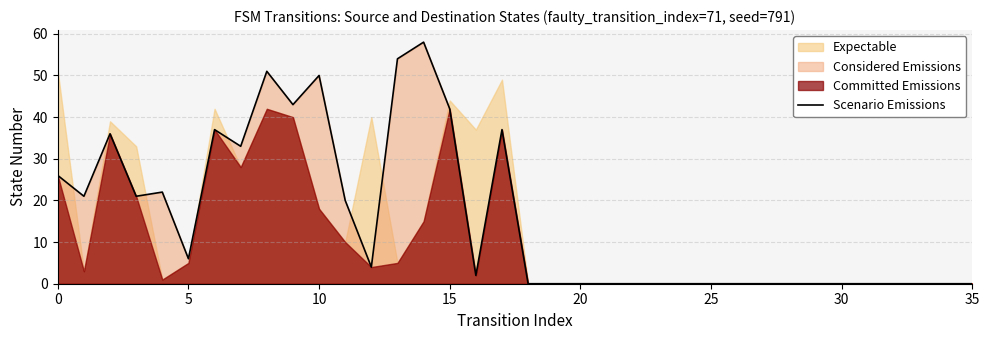

What is the maximum value for Scenario Emissions?

58